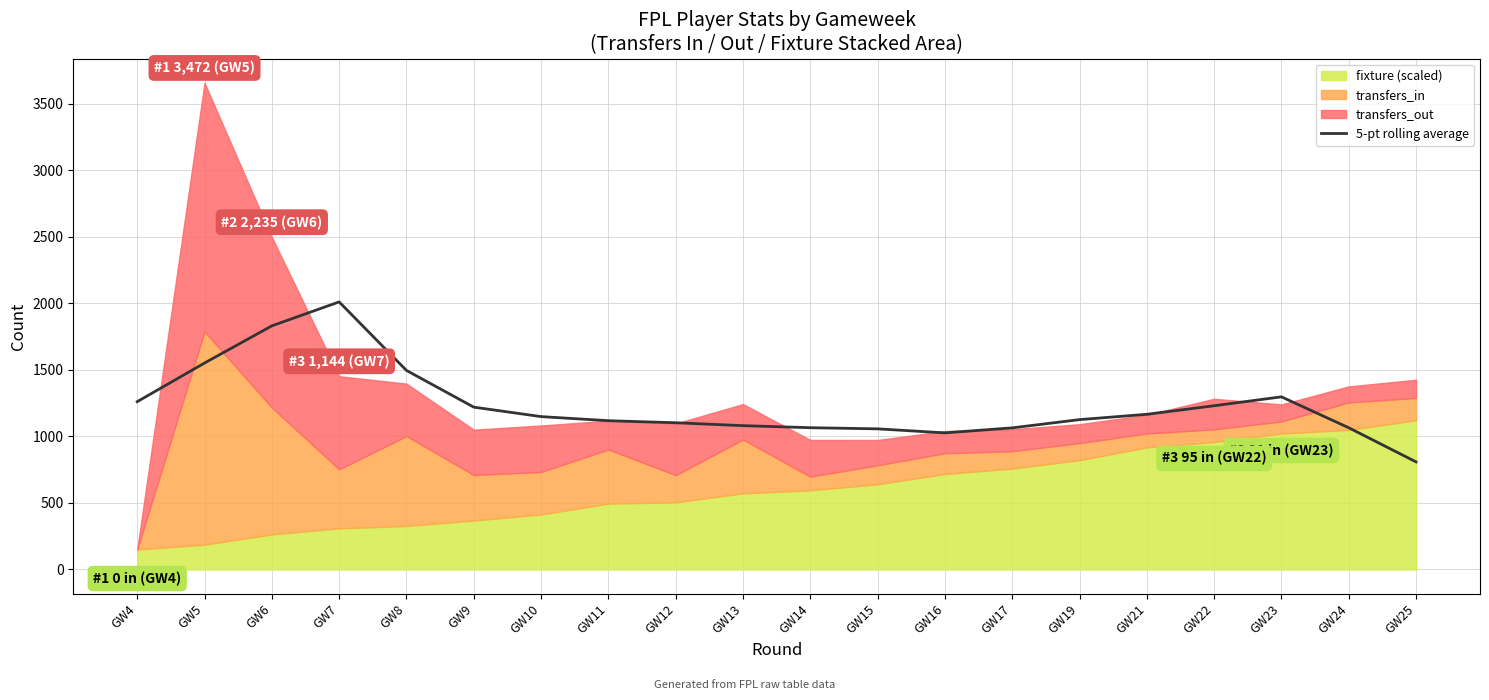

How many interior local valleys (lower than both neighbors) does the data have?

1